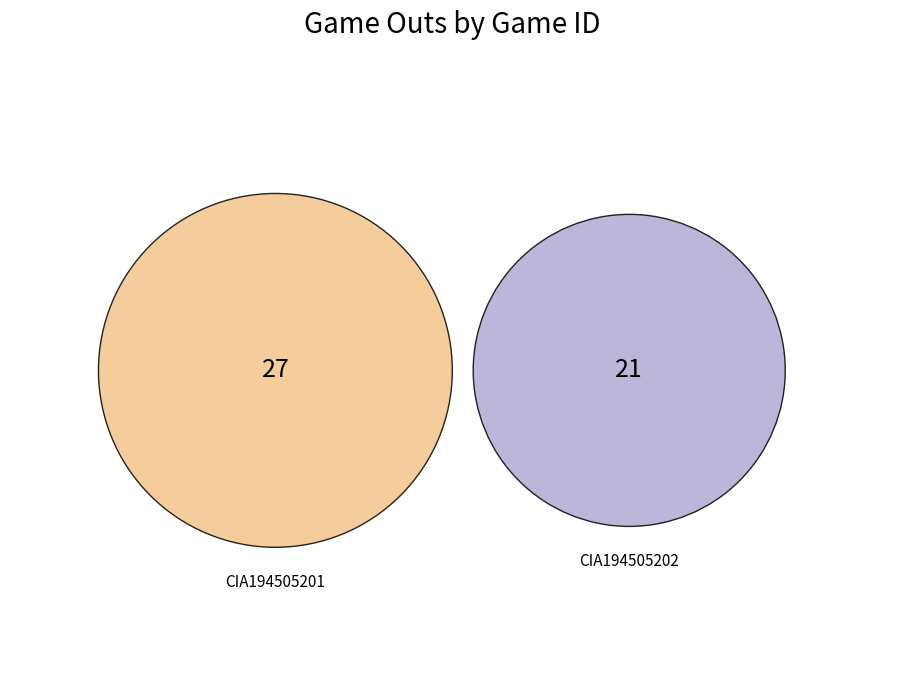

What percentage is NOT represented by CIA194505201?

43.8%